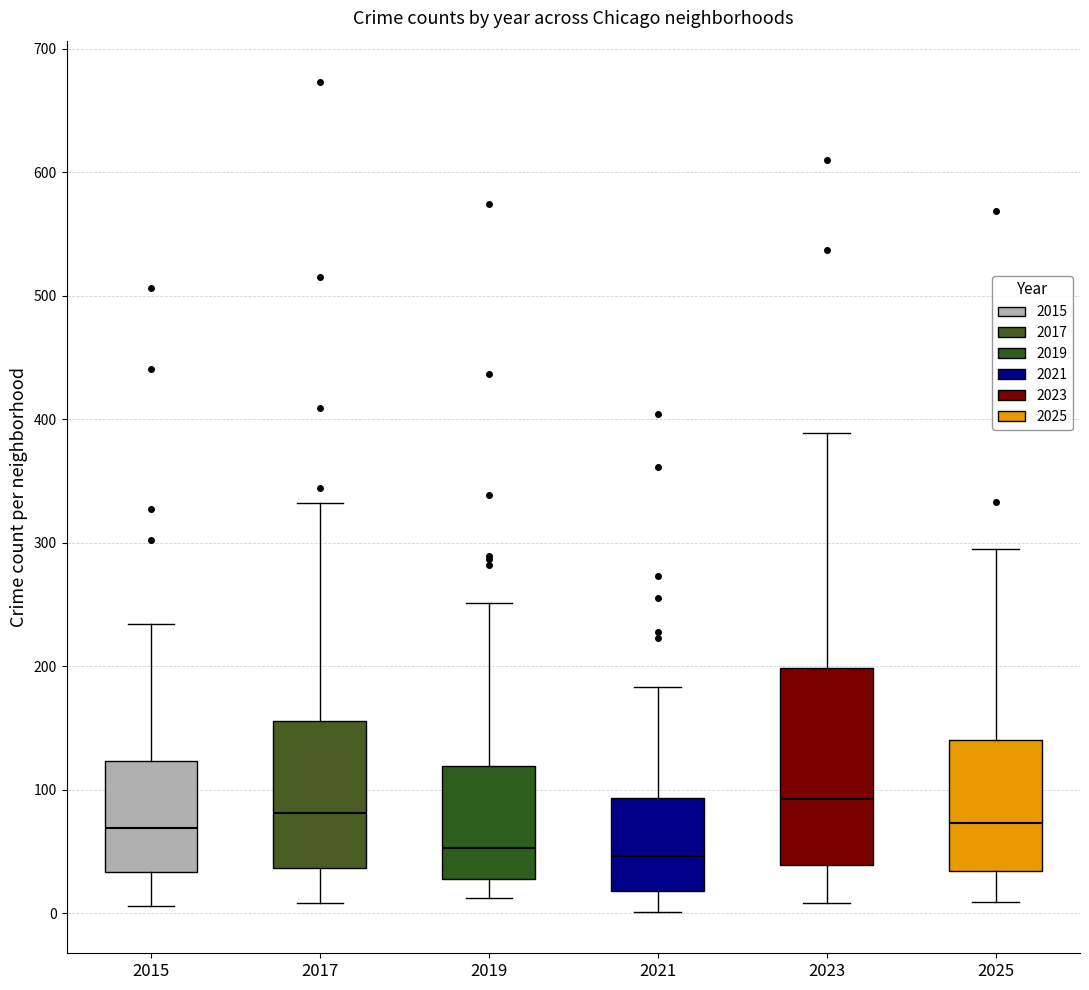

Comparing the boxes themselves (not the whiskers), which one is the tallest?

2023